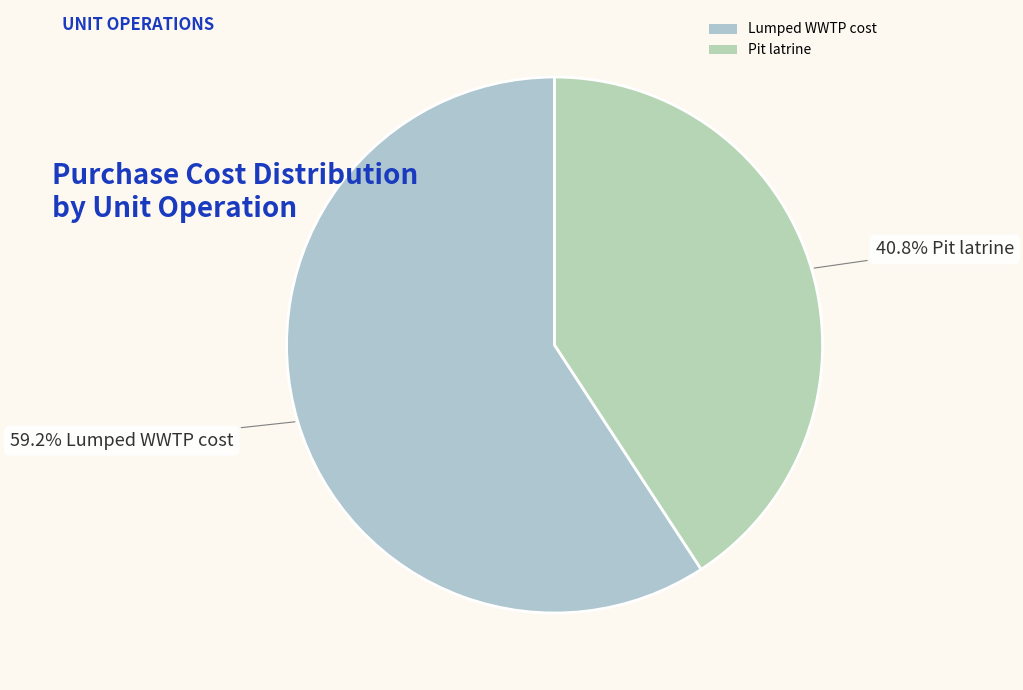

To the nearest percent, what is the average slice percentage?

50%